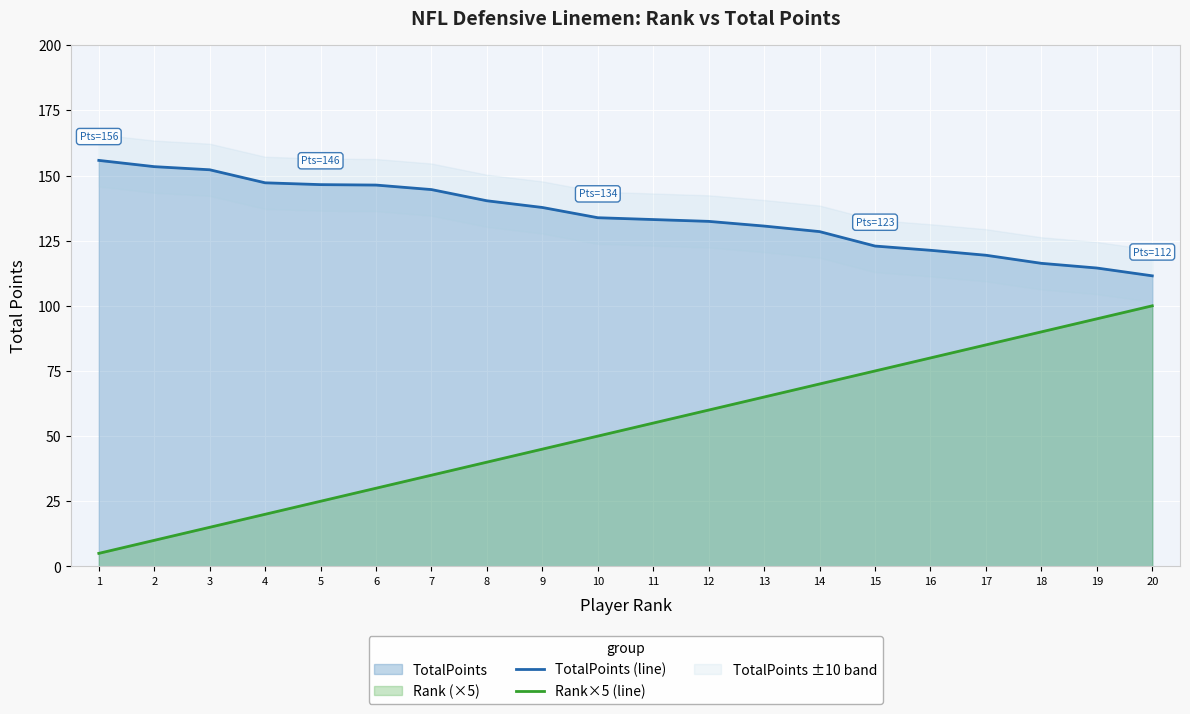

What is the difference between the maximum and second lowest values in the TotalPoints (line) series?

41.3